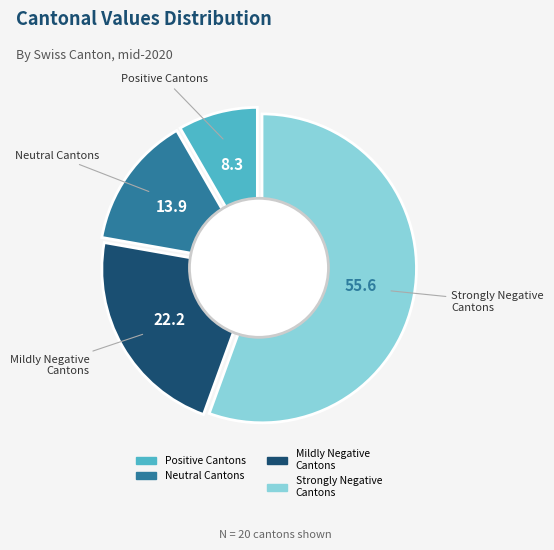

Is it true that VD is 6% of the pie?

False